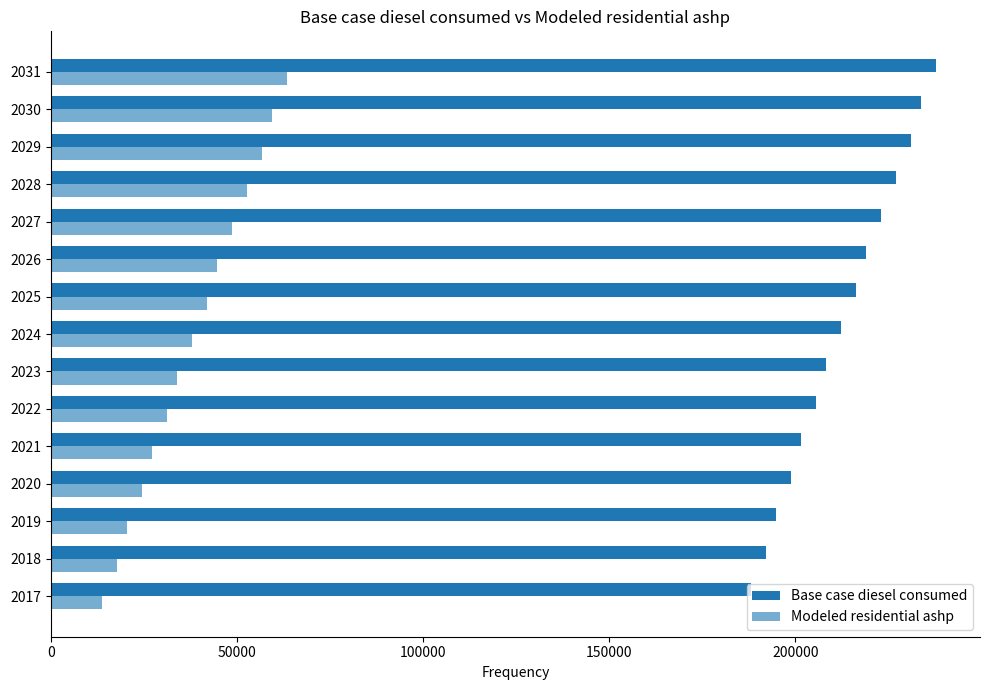

How many data points in Base case diesel consumed are above 212256?

8